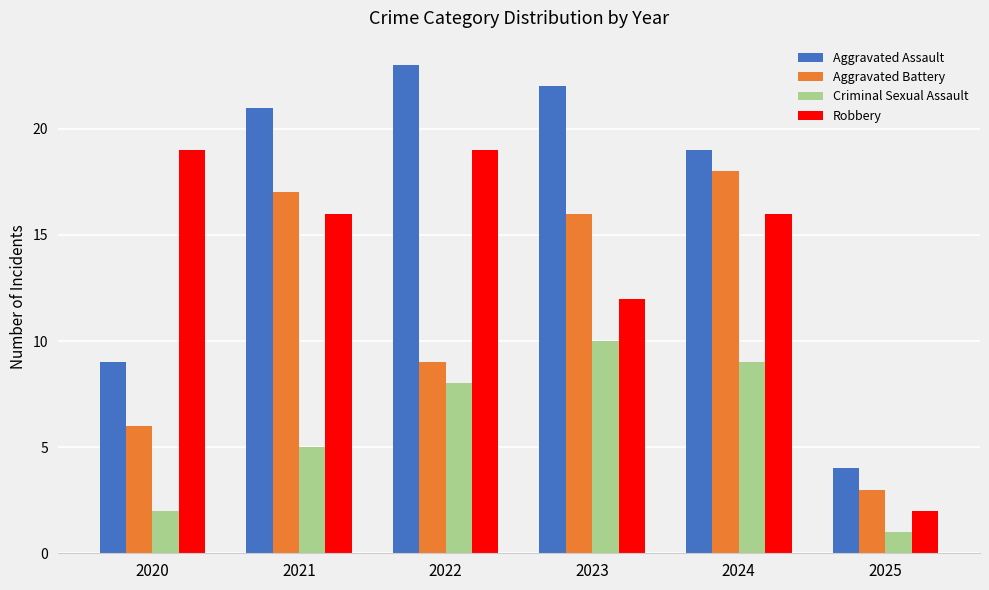

What is the sum of all Robbery values?

84